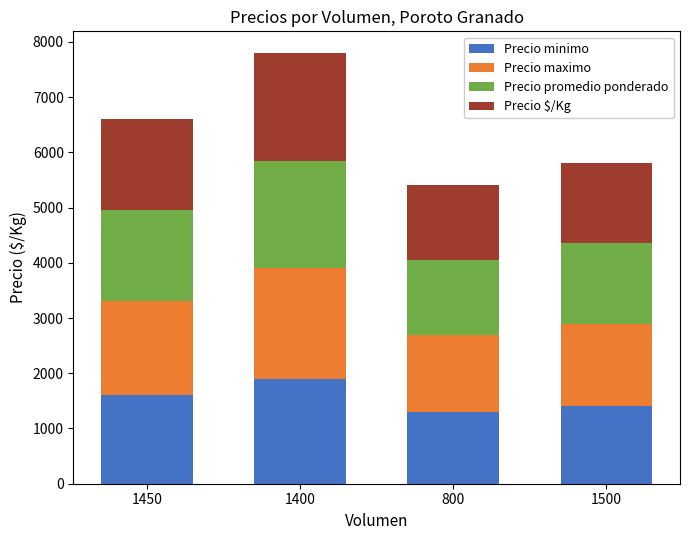

At which category is the sum across all series the highest?

1400